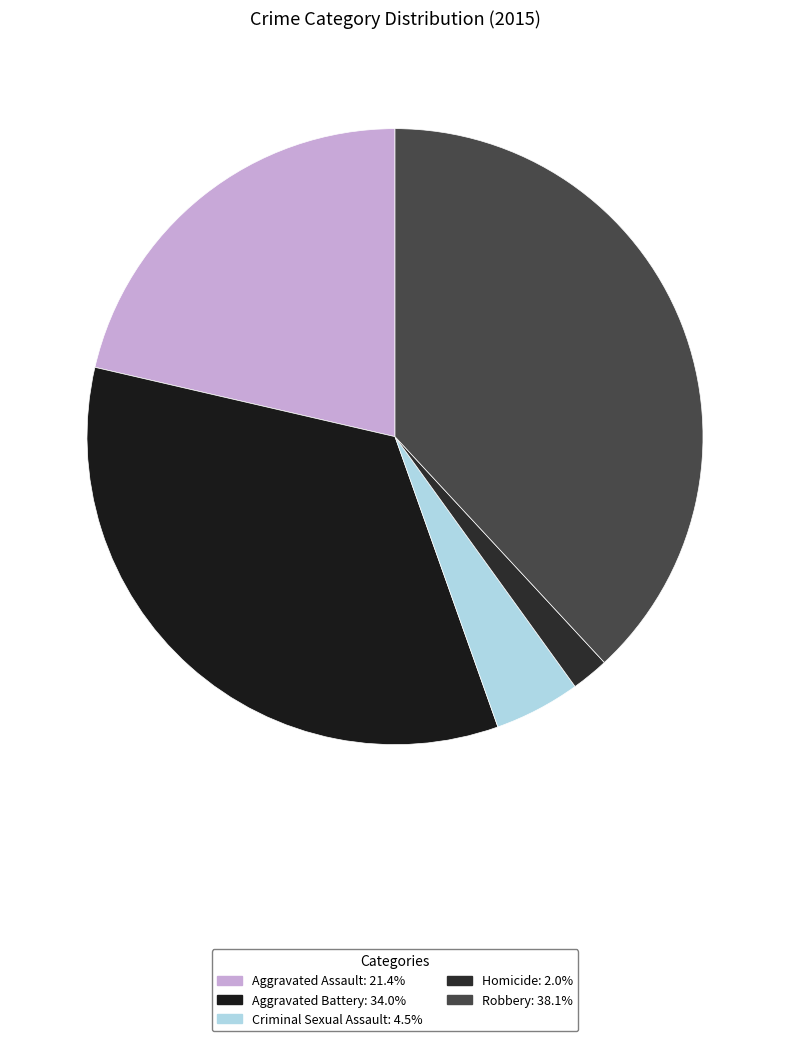

What is the total percentage of Aggravated Assault and Aggravated Battery?

55.4%